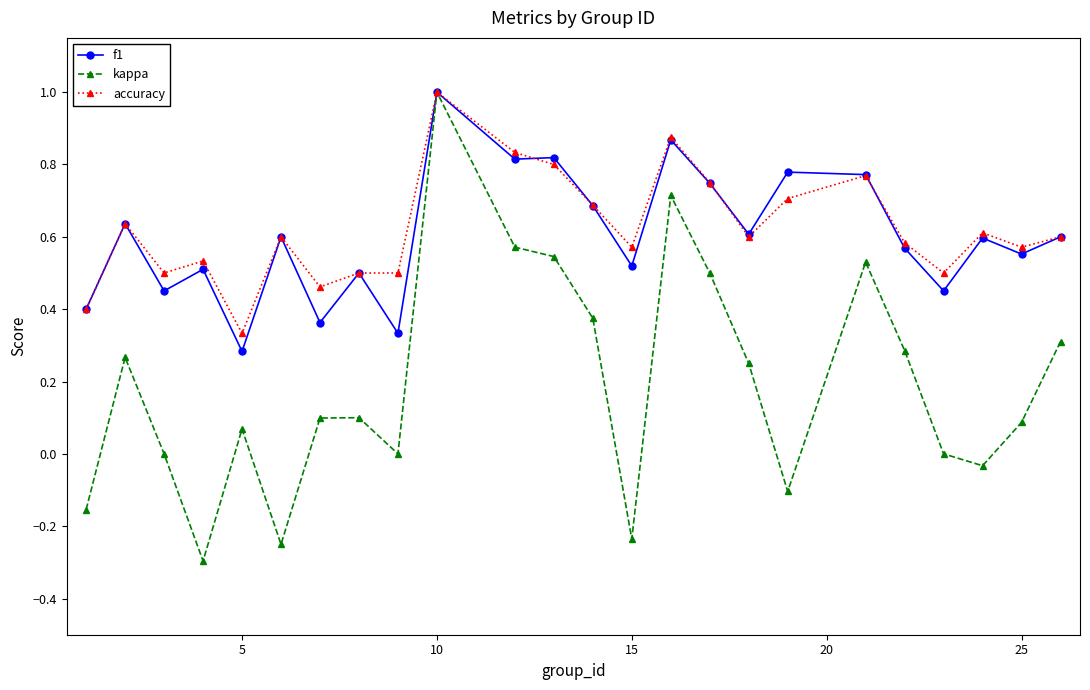

What is the maximum value for accuracy?

1.0